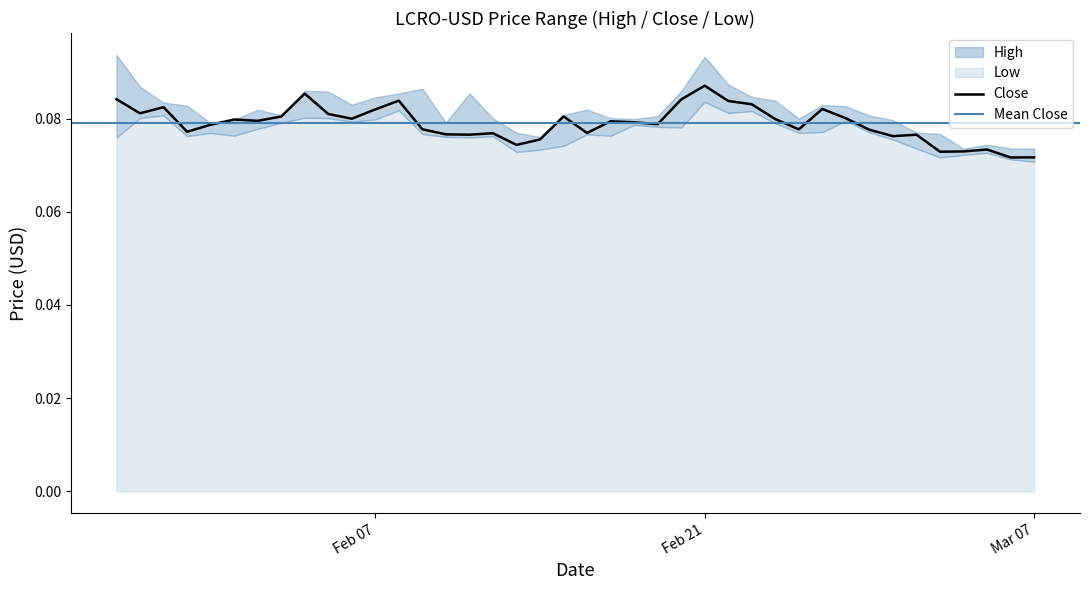

What is the smallest value displayed?

0.1